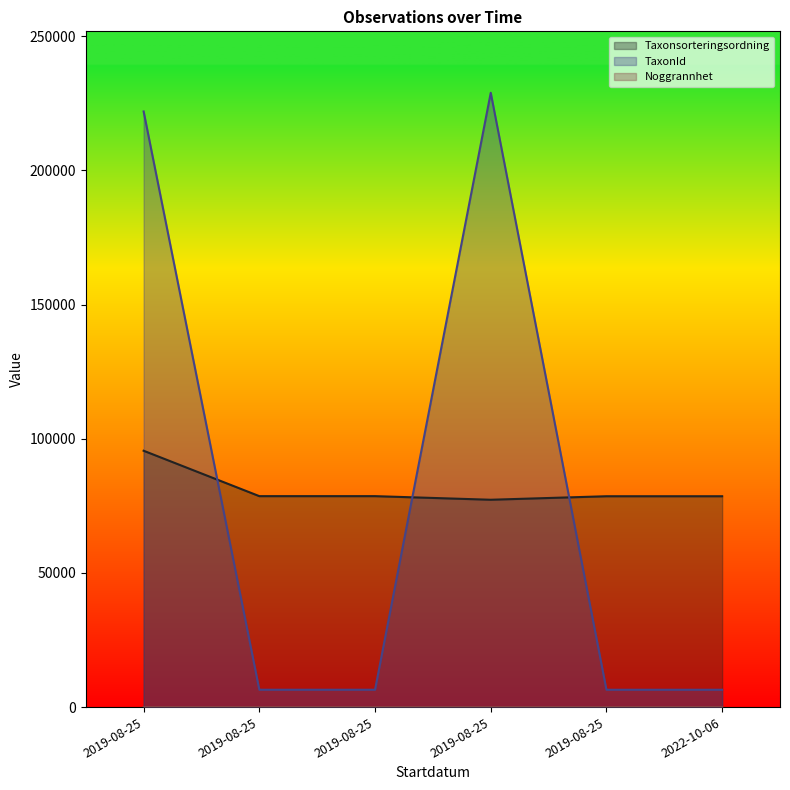

What is the total value across all series at 2019-08-25?

317469